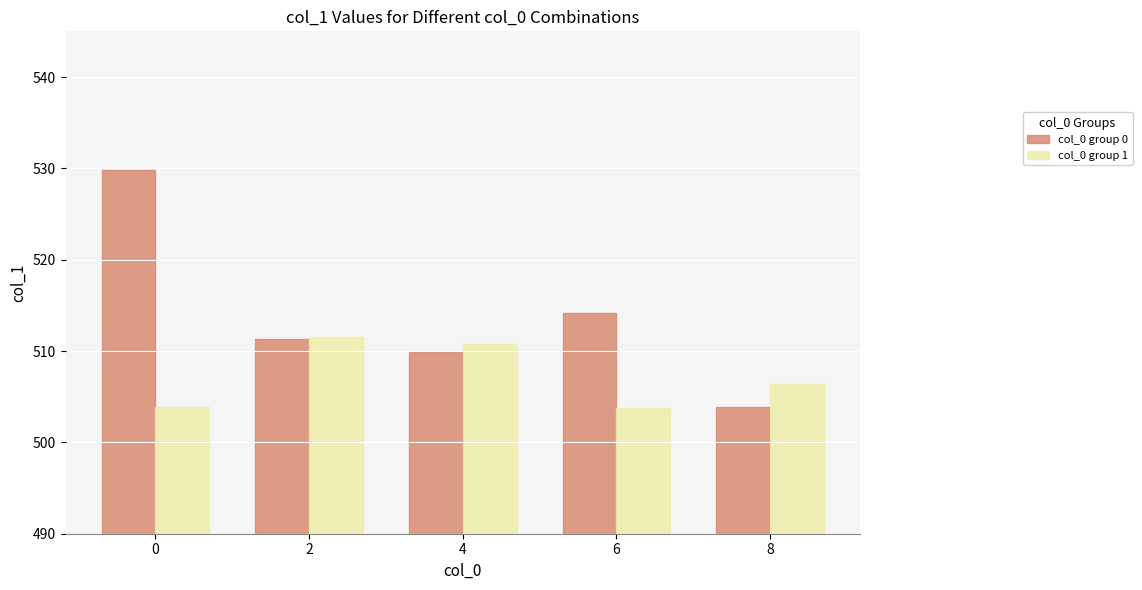

Count the number of categories in the chart.

5